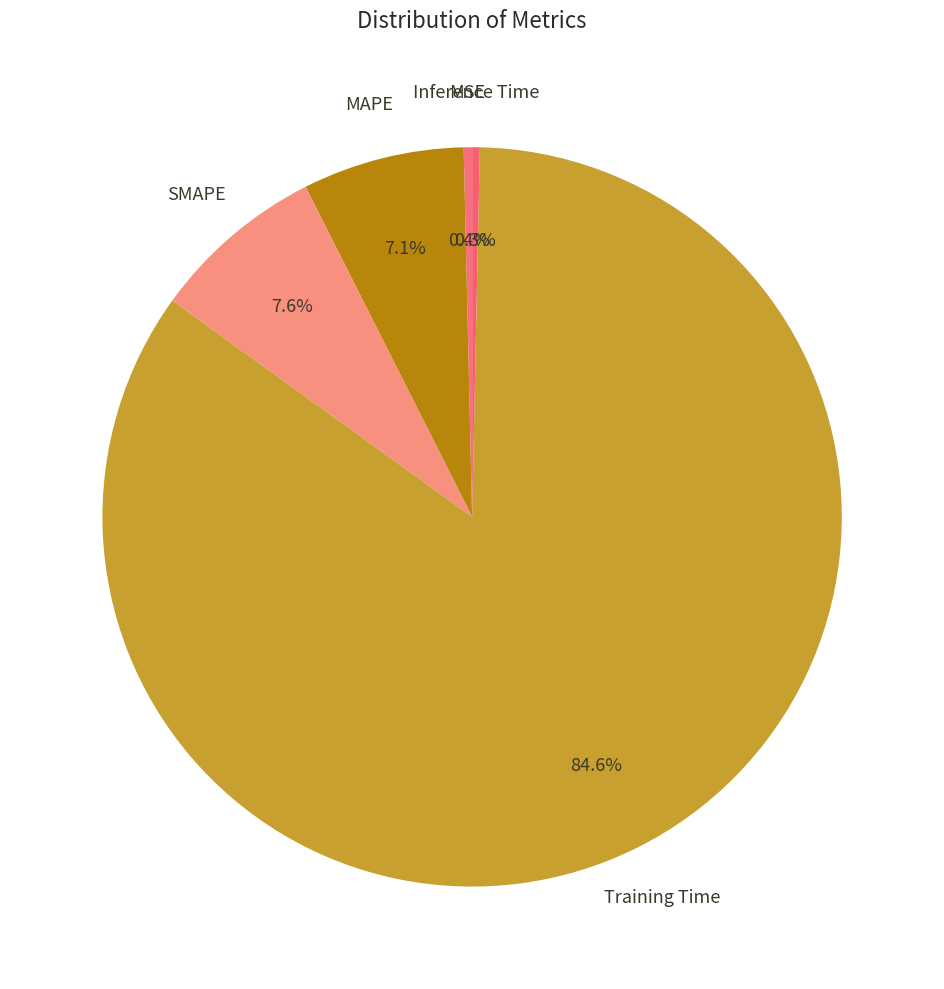

Is there any slice that represents more than half of the pie?

Yes